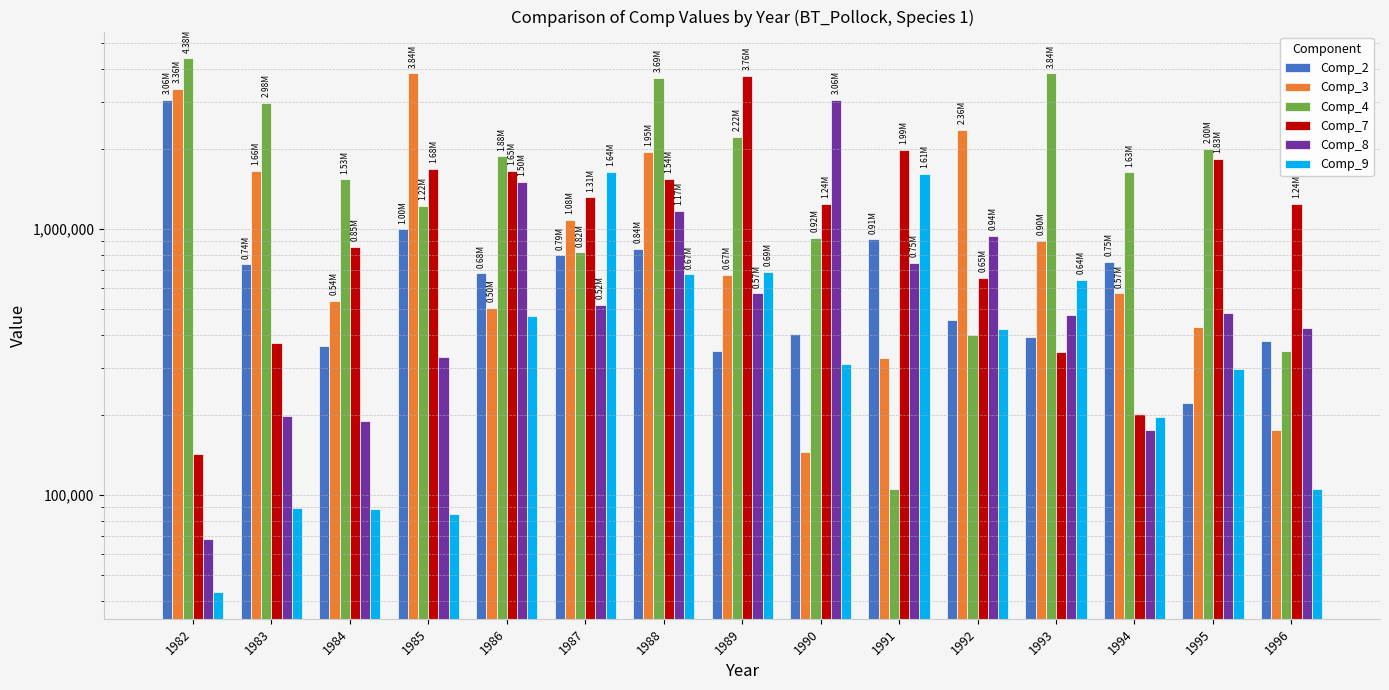

Reading left to right, list all the values displayed in this chart.

Comp_2: 1982=3059394.8	1983=735796.1	1984=362678.9	1985=997049.3	1986=679441.0	1987=793714.3	1988=840949.6	1989=346842.5	1990=402259.7	1991=912668.5	1992=454619.2	1993=392448.0	1994=749842.1	1995=220751.1	1996=378278.3
Comp_3: 1982=3356054.0	1983=1656246.1	1984=536845.0	1985=3844598.9	1986=504976.3	1987=1082292.5	1988=1946108.4	1989=672238.3	1990=144332.0	1991=326559.3	1992=2361820.9	1993=899949.7	1994=572513.9	1995=427030.0	1996=174856.4
Comp_4: 1982=4377342.0	1983=2979679.2	1984=1534668.8	1985=1222103.7	1986=1875263.3	1987=816563.2	1988=3692280.8	1989=2218374.3	1990=924533.7	1991=105538.8	1992=397669.6	1993=3843929.1	1994=1630653.0	1995=1995038.4	1996=348009.8
Comp_7: 1982=142938.8	1983=371287.8	1984=853250.1	1985=1678980.1	1986=1653246.2	1987=1313000.3	1988=1543983.8	1989=3761181.0	1990=1243099.8	1991=1985914.4	1992=654958.8	1993=345403.6	1994=201580.5	1995=1834702.7	1996=1244383.1
Comp_8: 1982=68188.2	1983=197751.1	1984=189415.7	1985=330887.9	1986=1500679.8	1987=518626.6	1988=1169239.3	1989=571329.7	1990=3057932.2	1991=746649.6	1992=938948.2	1993=474145.8	1994=174711.8	1995=483262.4	1996=423703.2
Comp_9: 1982=43057.1	1983=89210.1	1984=88174.2	1985=84431.8	1986=470549.8	1987=1640405.0	1988=673695.9	1989=687332.5	1990=309925.8	1991=1606439.4	1992=418463.0	1993=643010.1	1994=196082.0	1995=295935.5	1996=105570.7